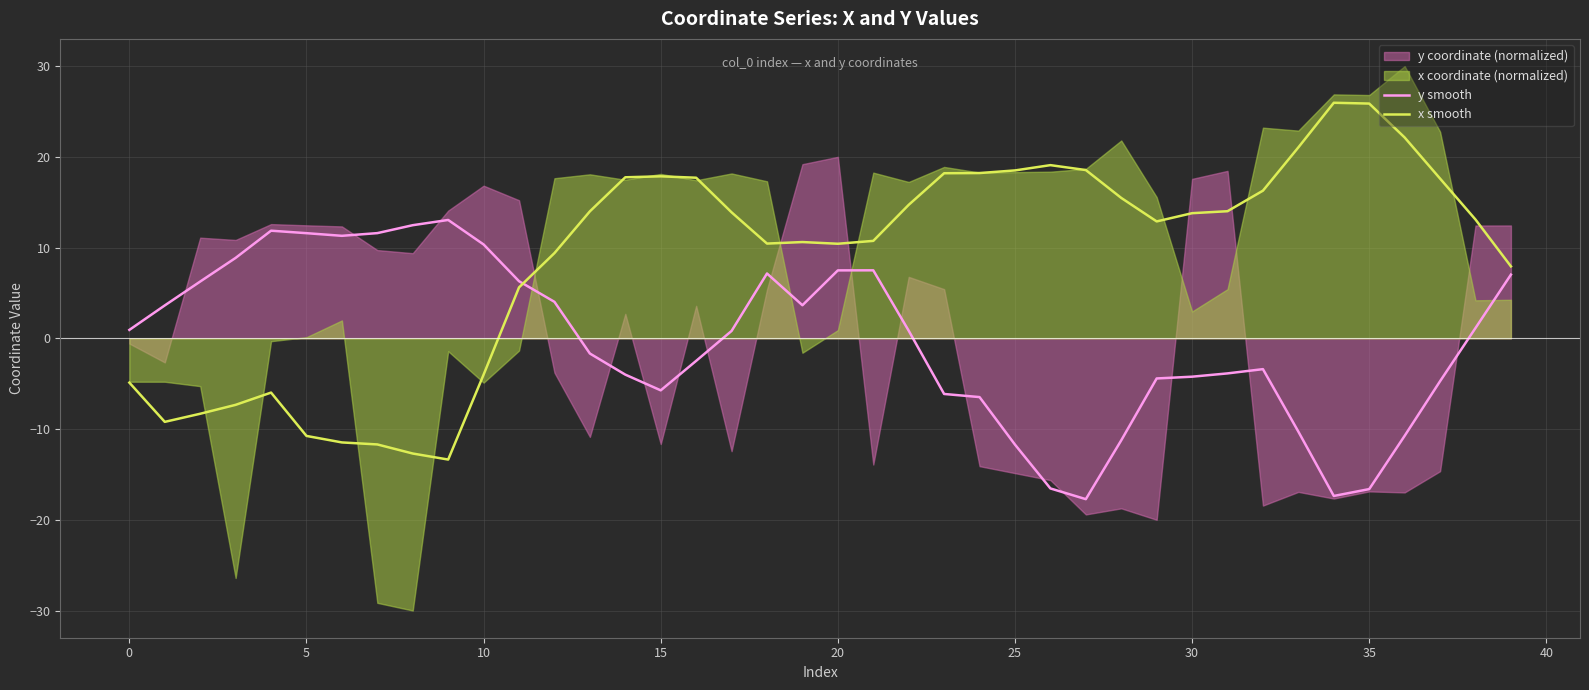

In y smooth, how many points are higher than both neighbors (excluding endpoints)?

5